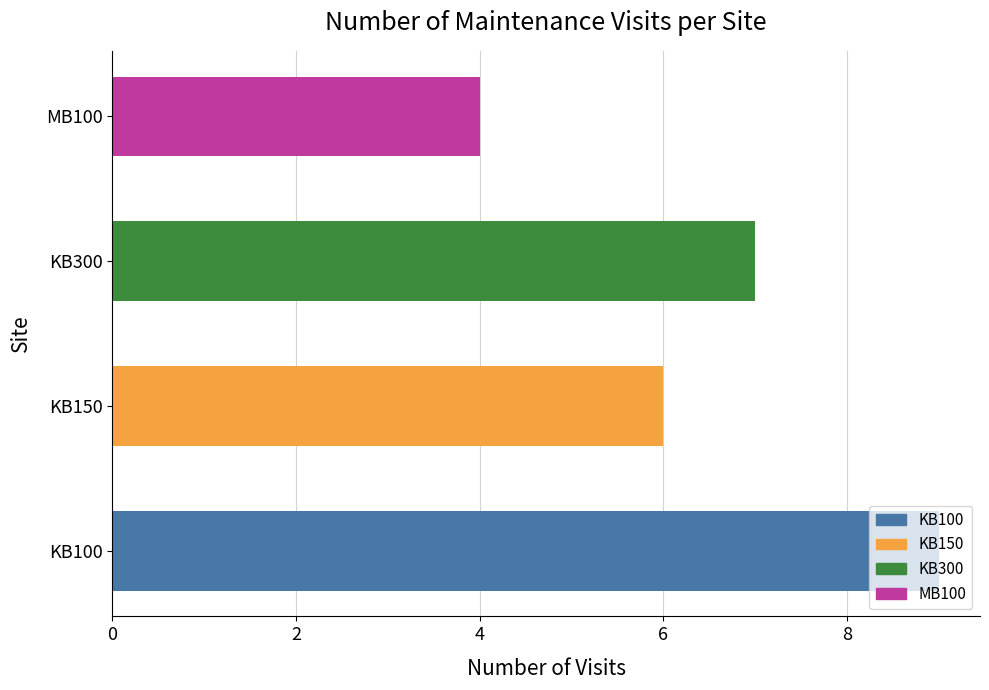

Count the values in the range 6 to 9.

3